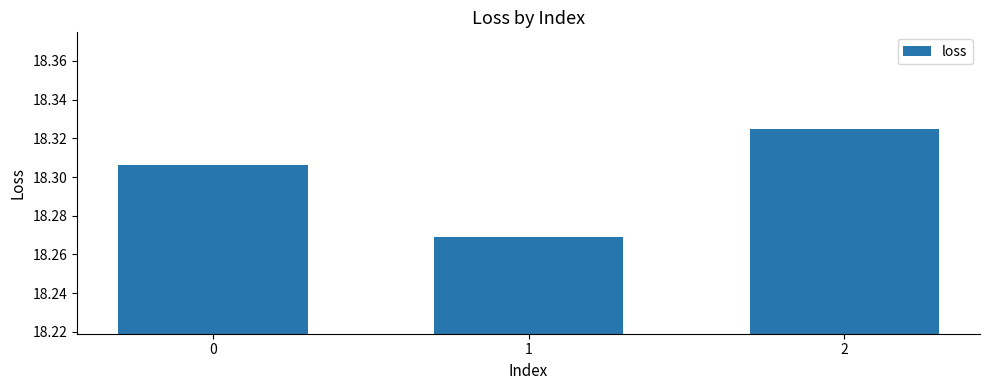

Are the bars horizontal?

No